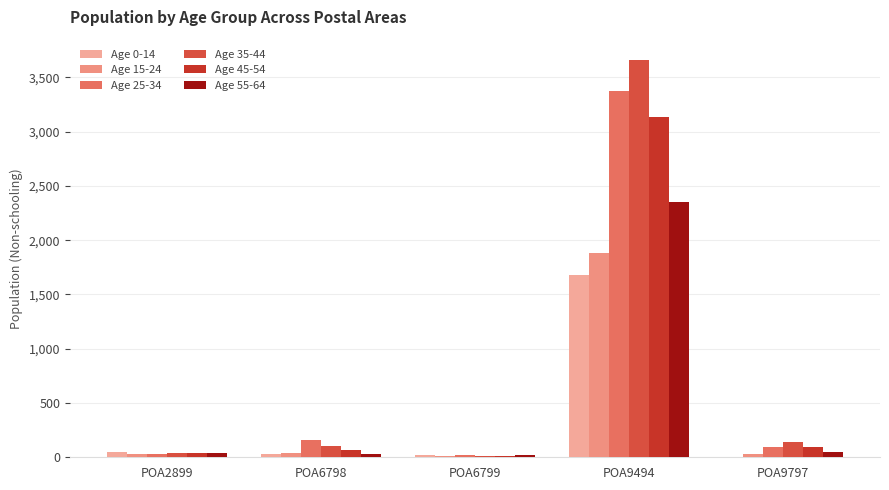

Rank the series at POA9797 from highest to lowest value.

Age 35-44, Age 25-34, Age 45-54, Age 55-64, Age 15-24, Age 0-14